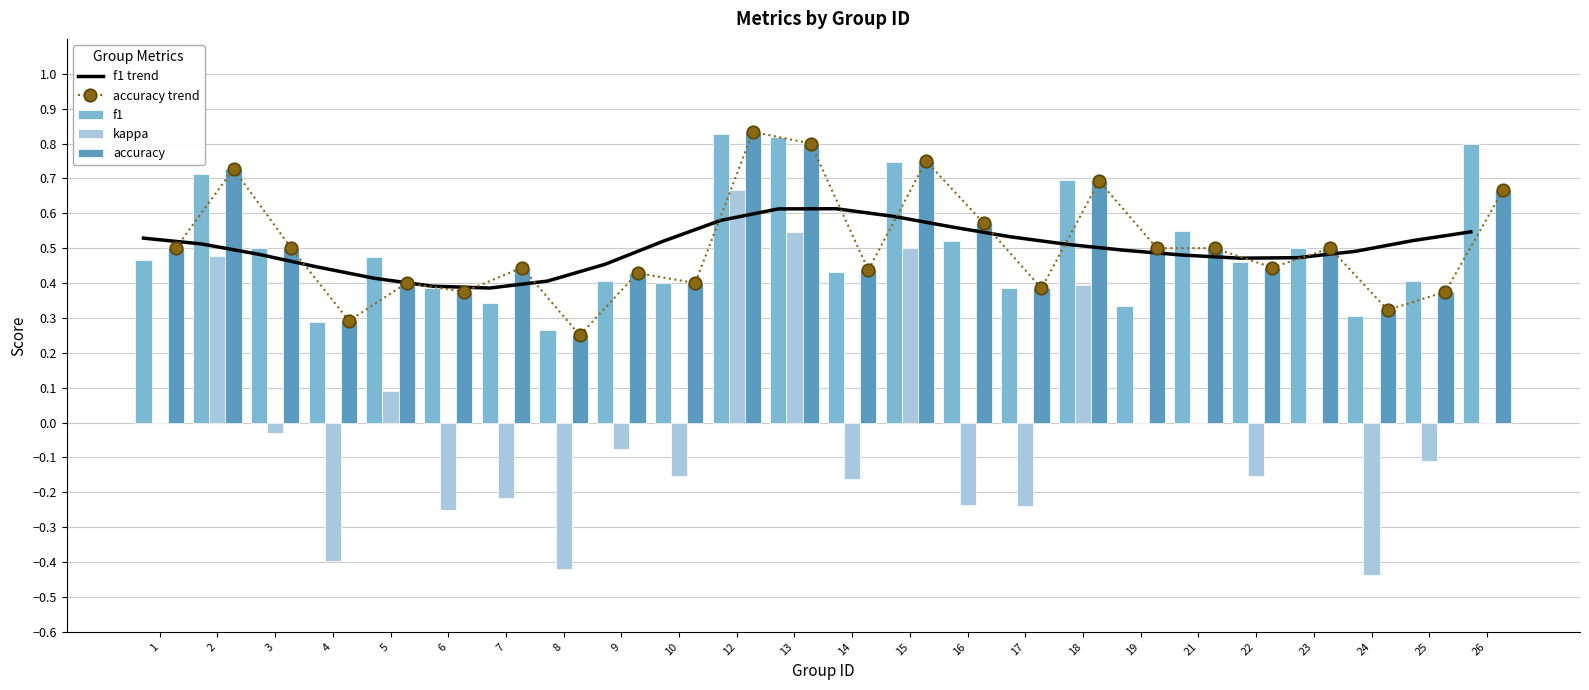

Is it true that f1 equals 0.3 at 5?

False